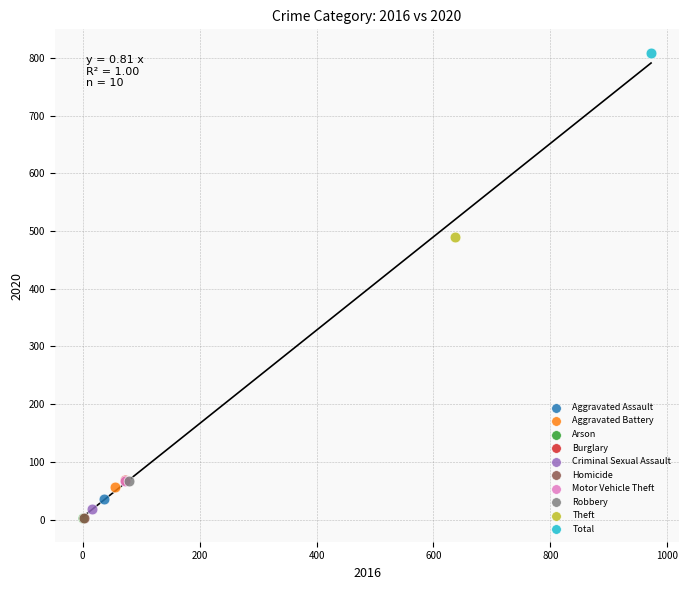

What are all the series names shown in the legend?

Aggravated Assault, Aggravated Battery, Arson, Burglary, Criminal Sexual Assault, Homicide, Motor Vehicle Theft, Robbery, Theft, Total